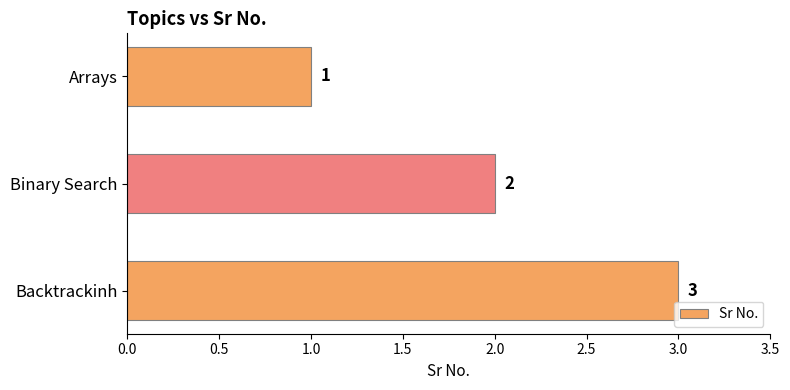

The value at Binary Search is 4. True or false?

False